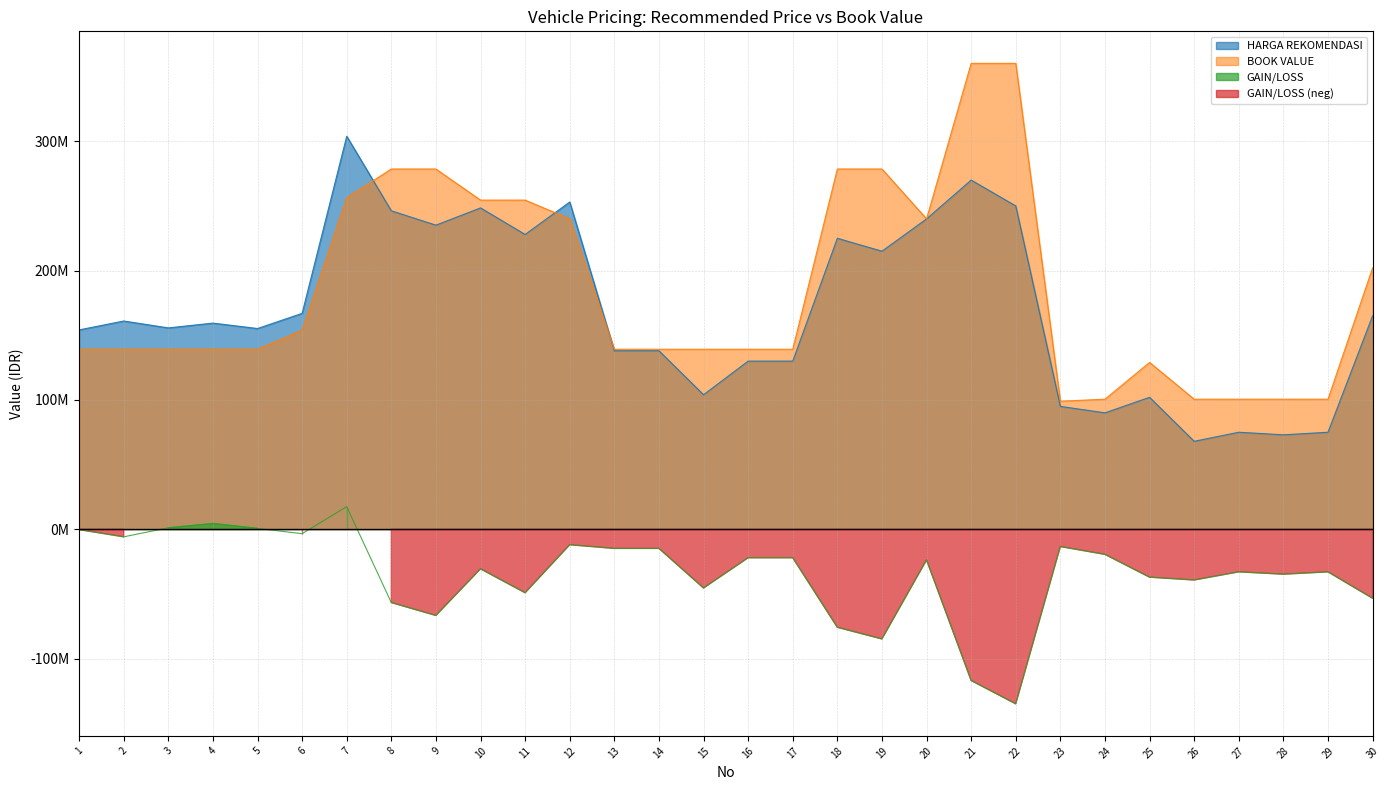

What is the minimum value for HARGA REKOMENDASI?

68000000.0